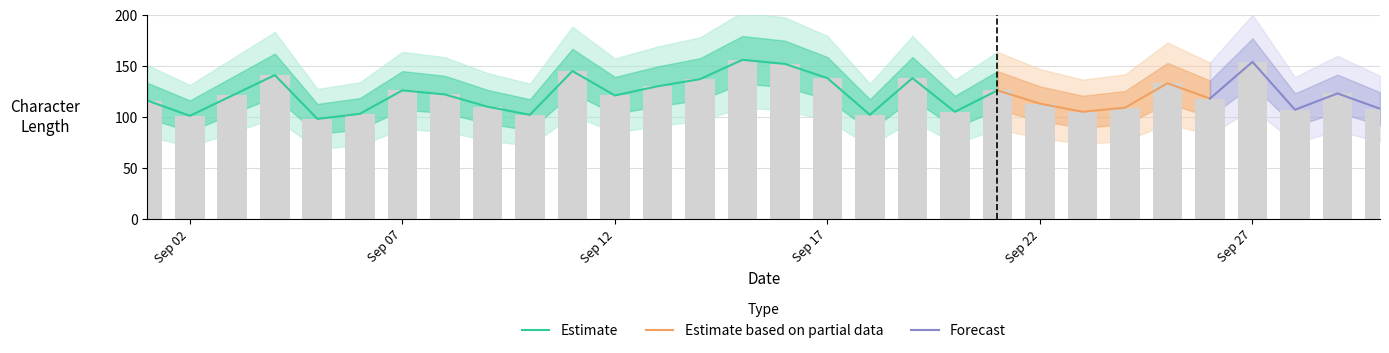

Which category has the lowest value across all series?

2016-09-05